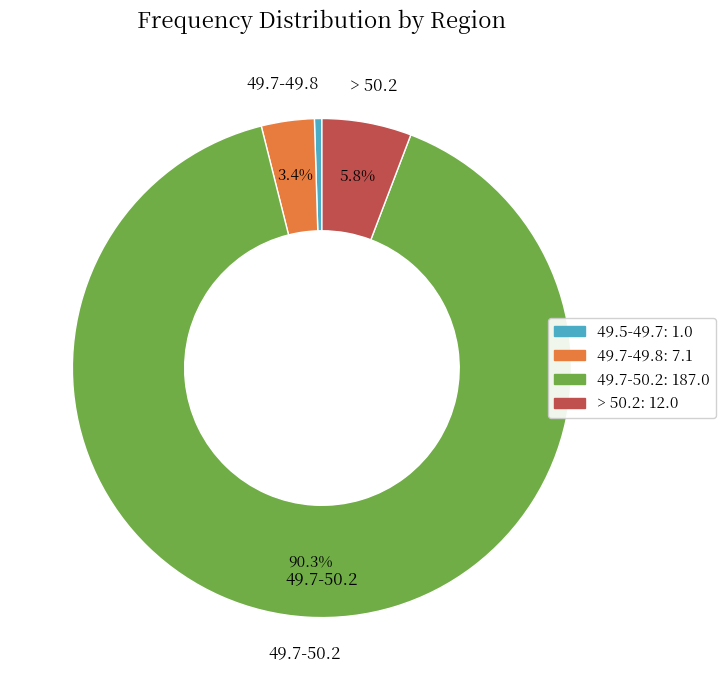

Does any single category account for the majority?

Yes